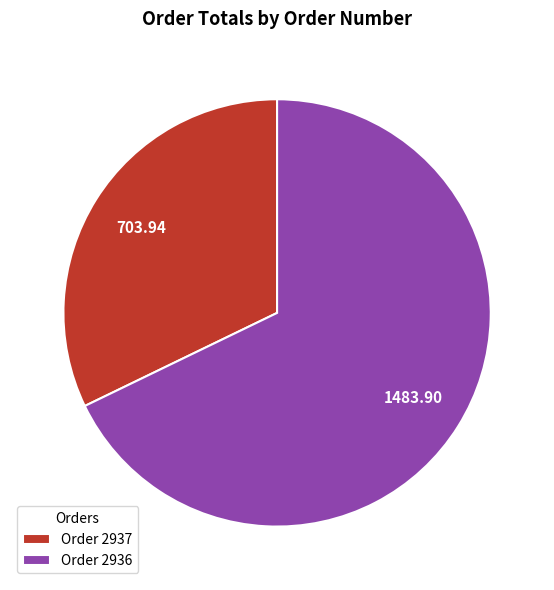

Rank the categories by value from highest to lowest.

Order 2936, Order 2937